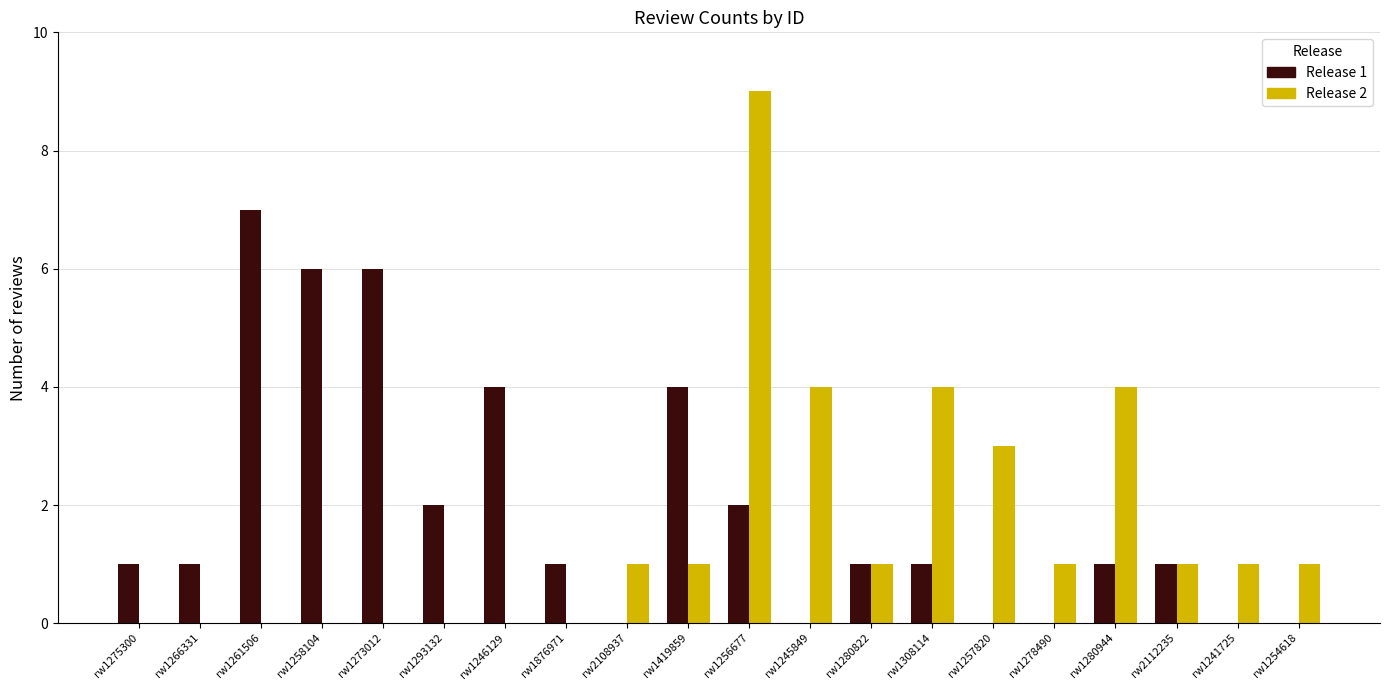

How many groups of bars are there?

20